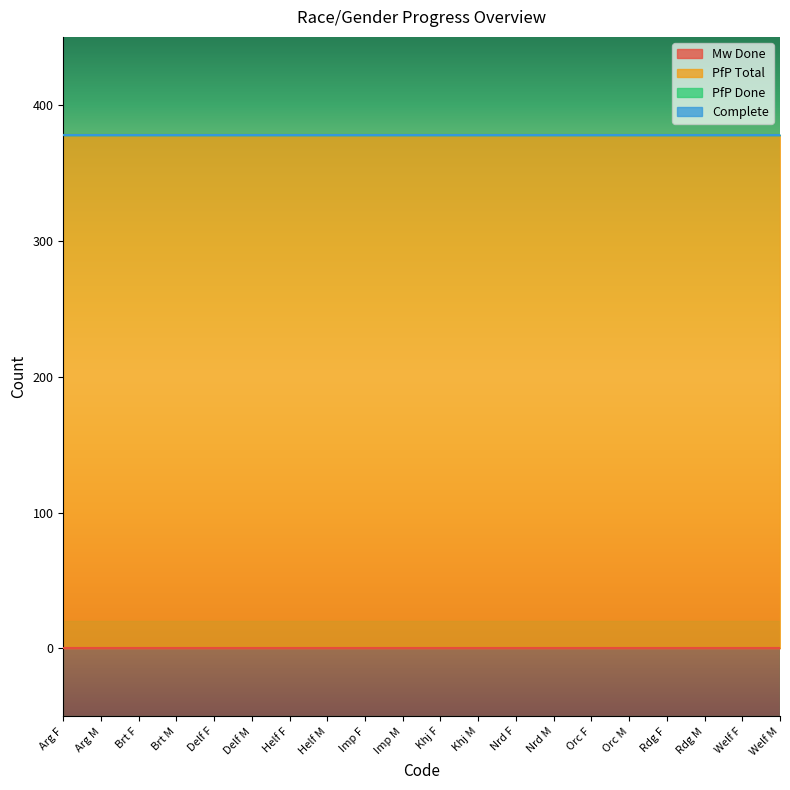

At how many categories does at least one series exceed 342?

20